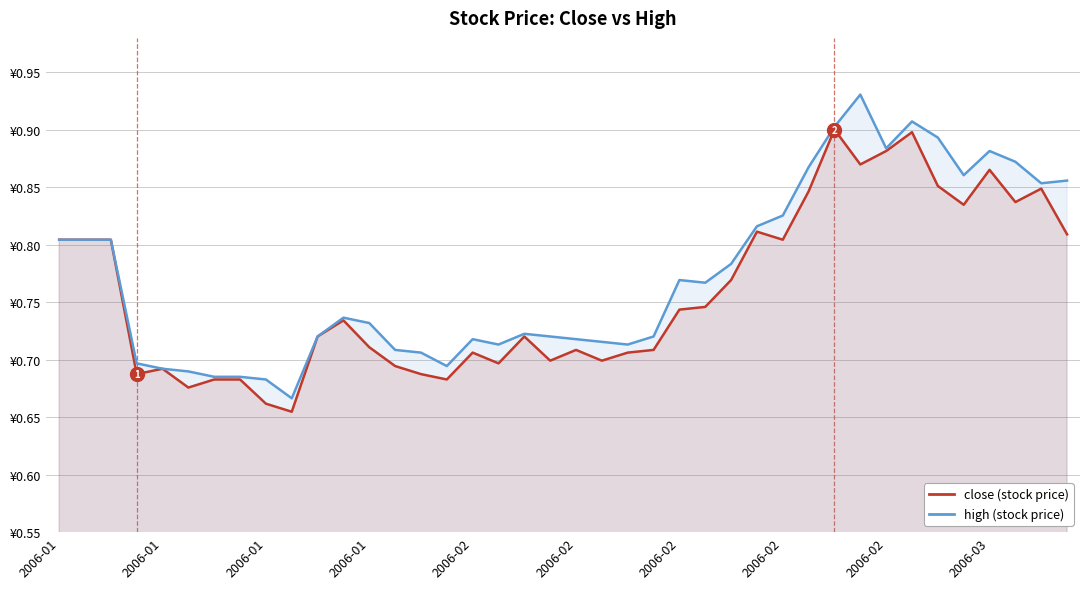

Which series has the widest spread of values?

high (stock price)